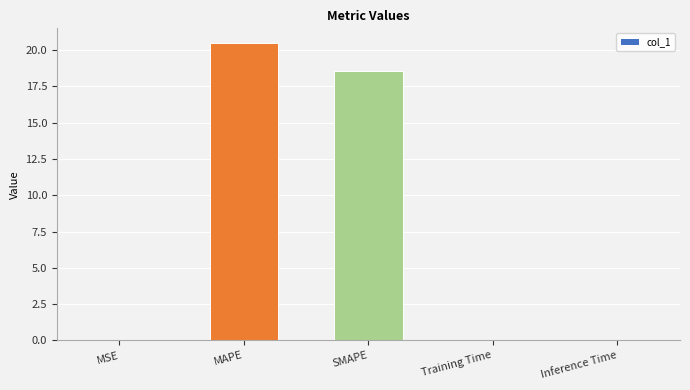

The value at Inference Time is 0.0. True or false?

True